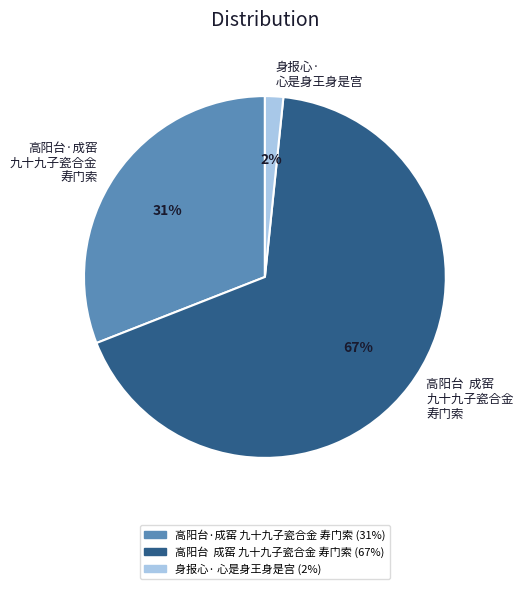

To the nearest percent, what is the difference between the 高阳台·成窑 九十九子瓷合金 寿门索 and 身报心· 心是身王身是宫 slice percentages?

29%